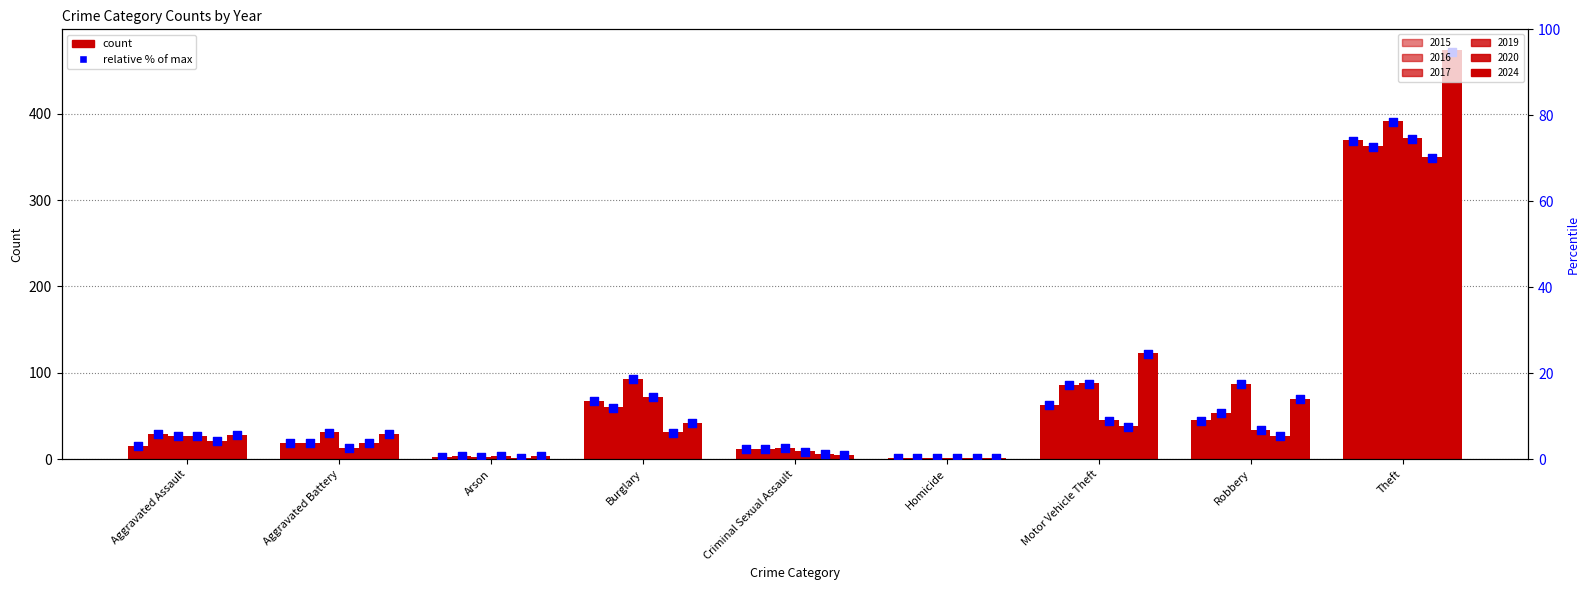

What is the total value across all series at Aggravated Assault?

29.4